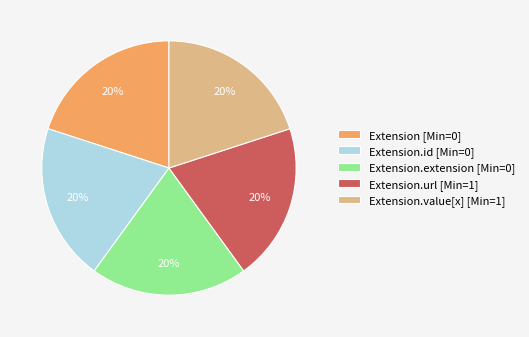

To the nearest percent, what is the average slice percentage?

20%